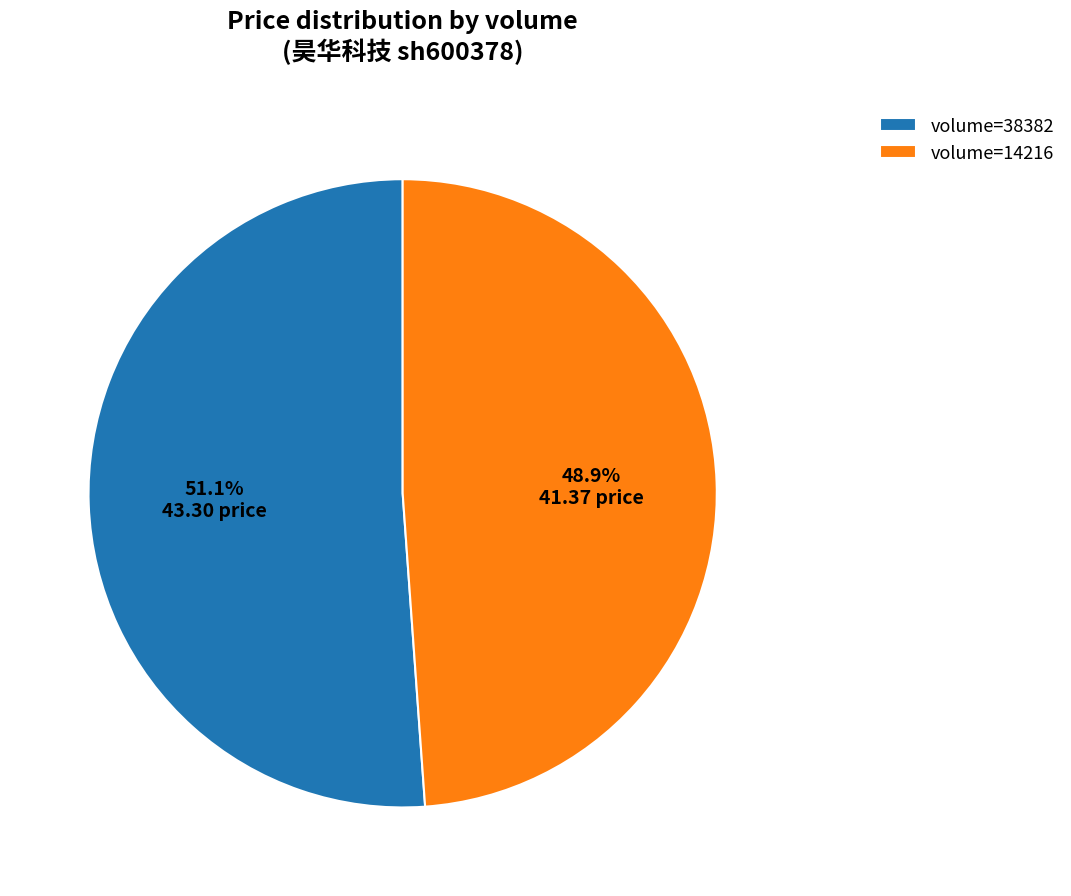

Is there any slice that represents more than half of the pie?

Yes